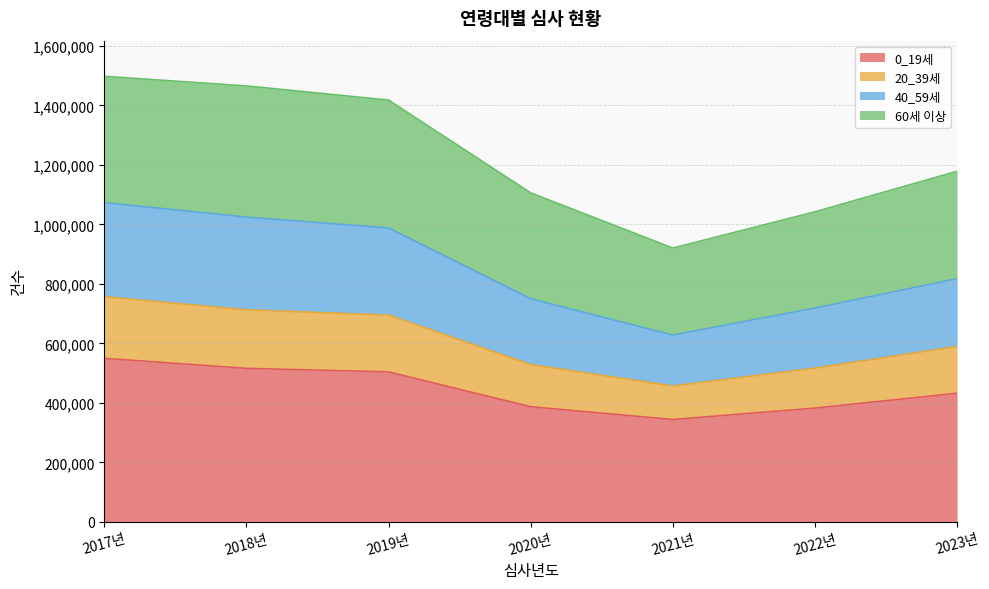

Is the value of 40_59세 at 2022년 greater than the value of 20_39세 at 2018년?

Yes